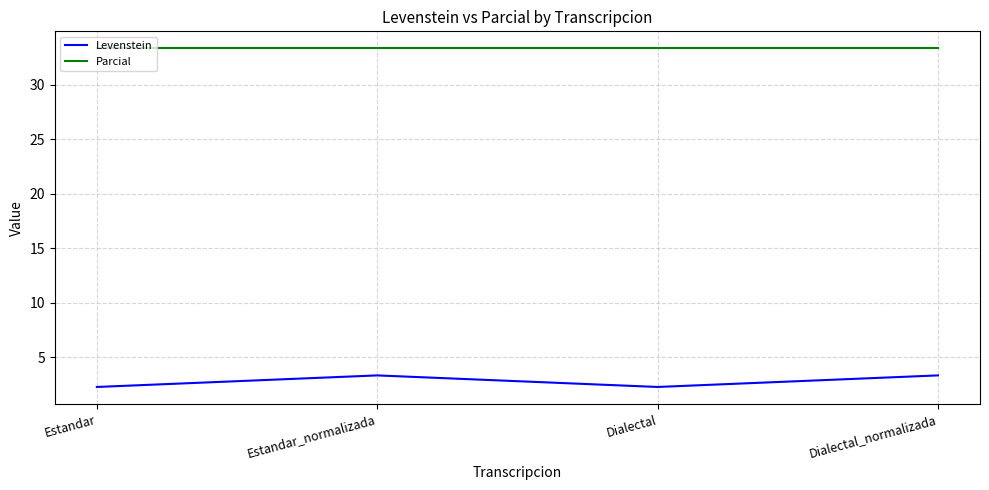

At Dialectal_normalizada, list the series in order from largest to smallest.

Parcial, Levenstein